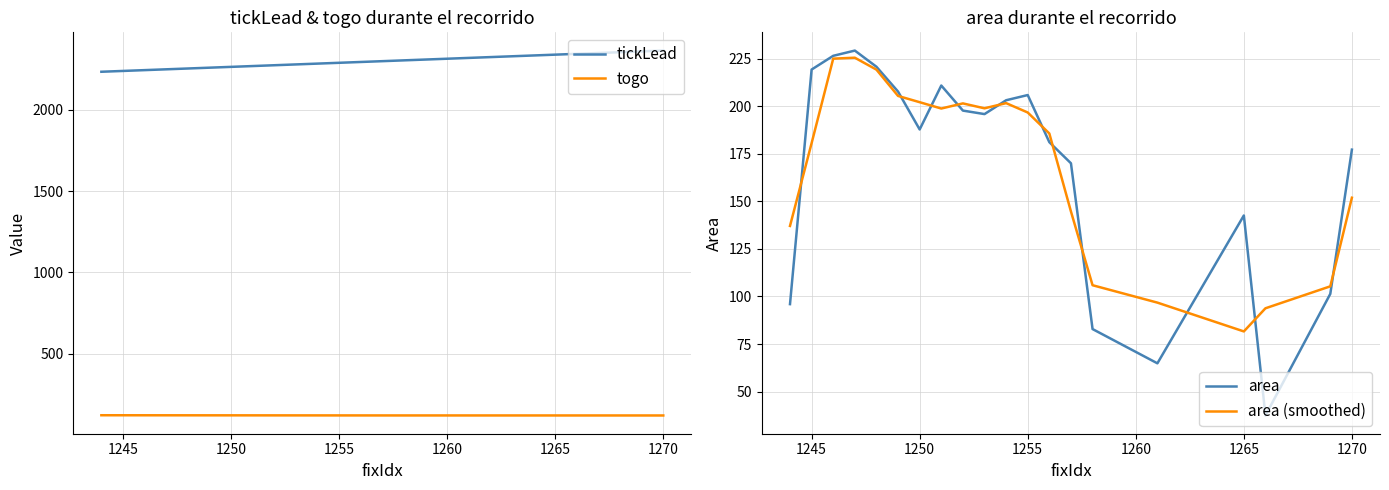

The area (smoothed) series shows 180.6 at 1245. True or false?

True